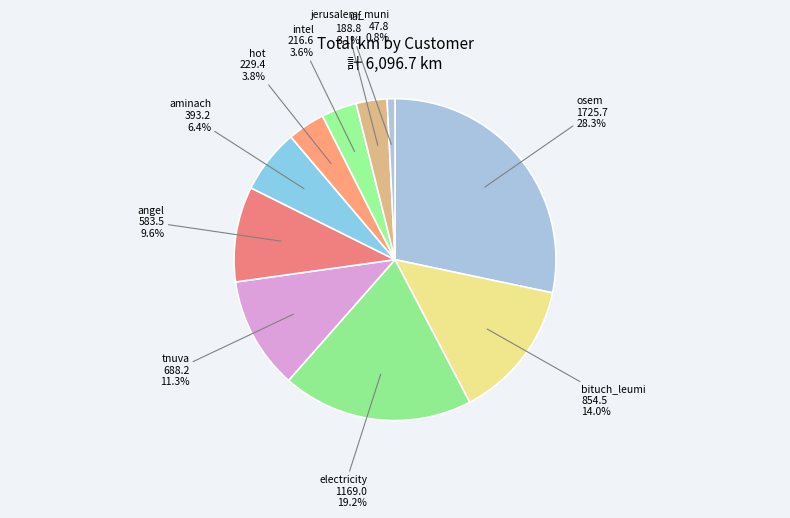

Between aminach and intel, which is larger?

aminach